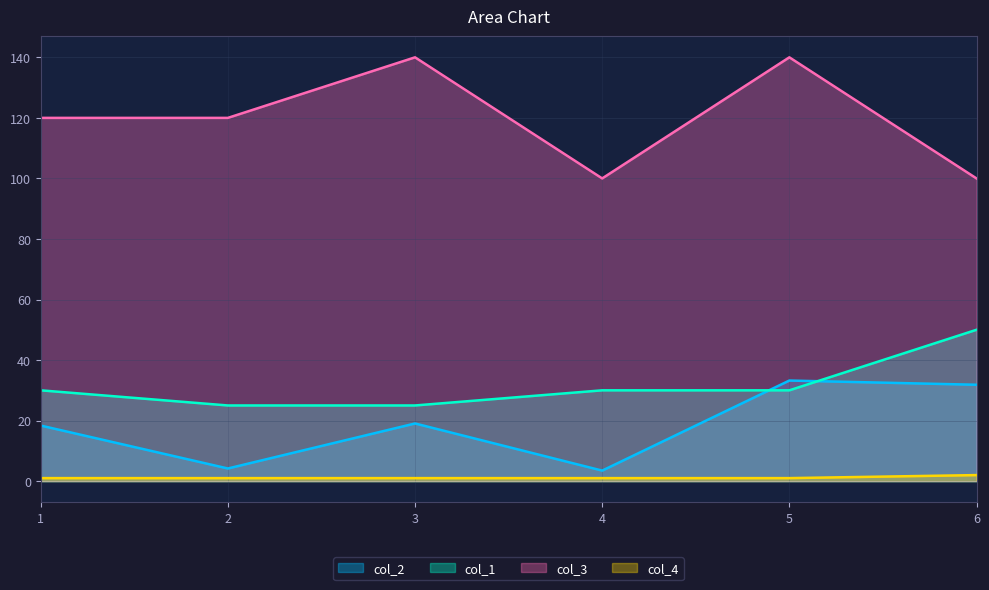

What value does the col_4 series have at 2?

1.0